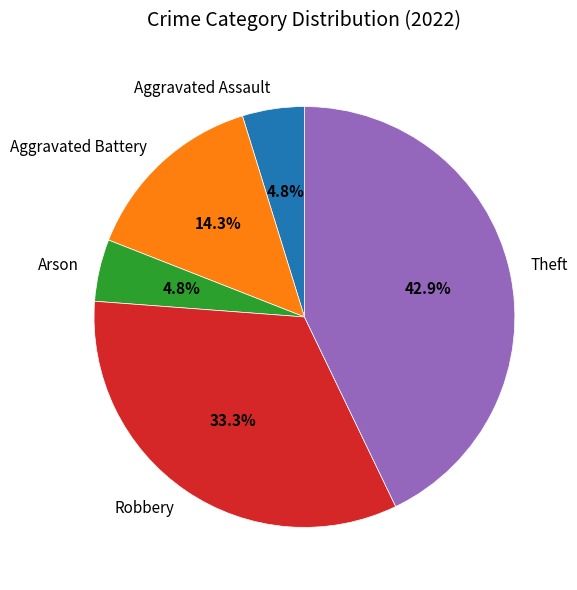

To the nearest percent, what is the difference between the Theft and Aggravated Battery slice percentages?

29%